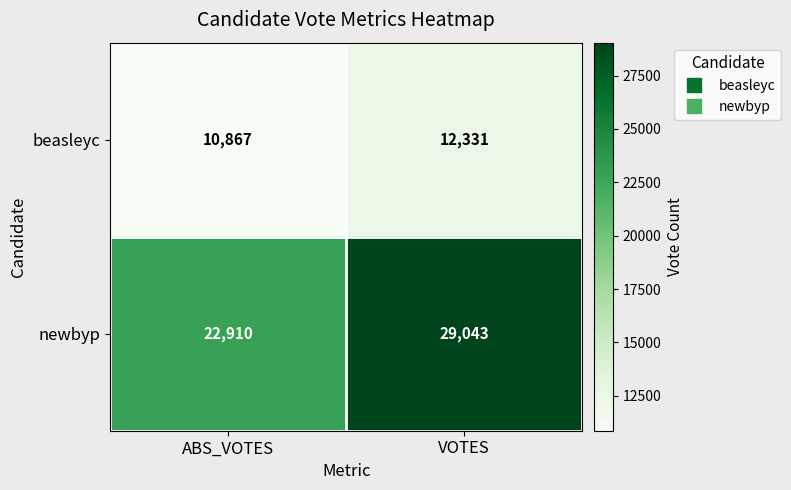

True or false: beasleyc has a value of 12331 at VOTES.

True